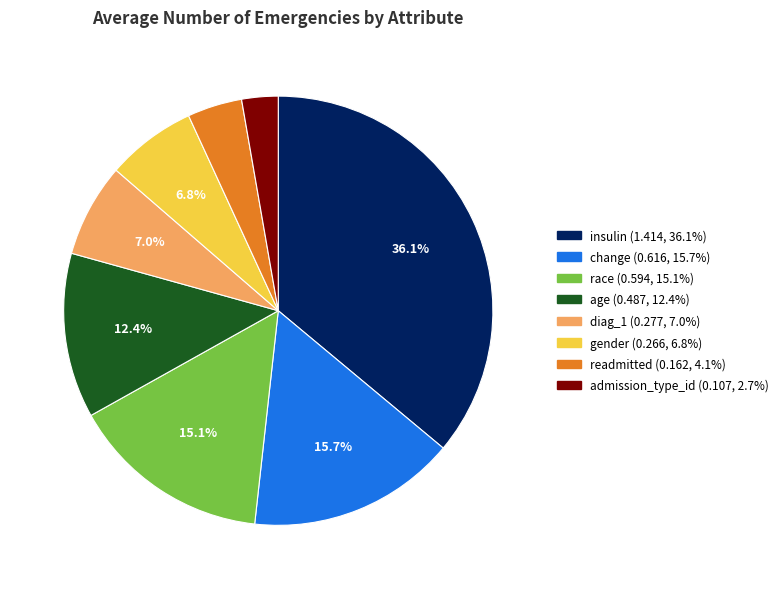

Does change represent more than half of the total?

No